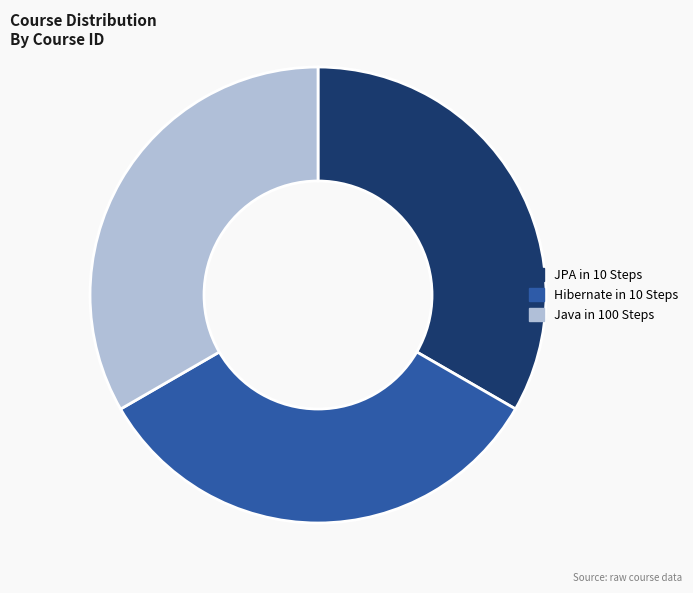

Combined, do Hibernate in 10 Steps and JPA in 10 Steps account for over 50%?

Yes